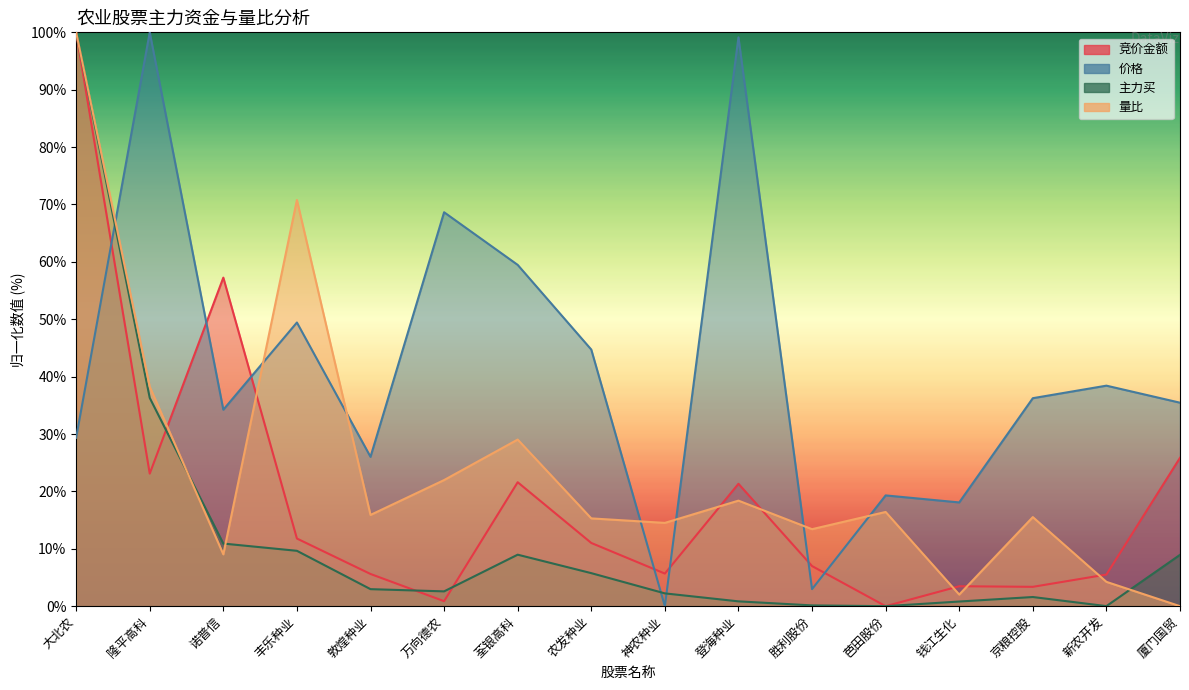

At which label is 量比 closest to 50?

隆平高科